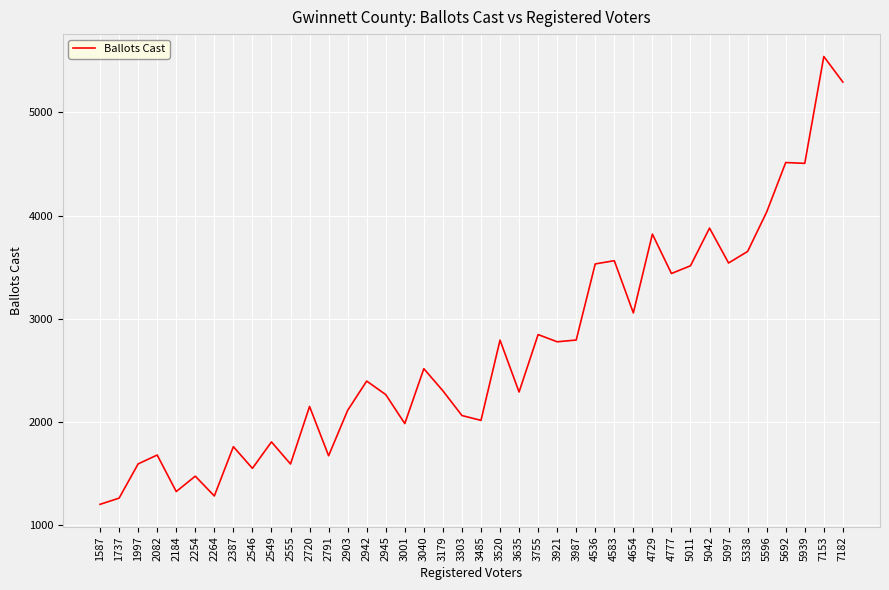

The chart shows a value of 3513 at 5011. True or false?

True